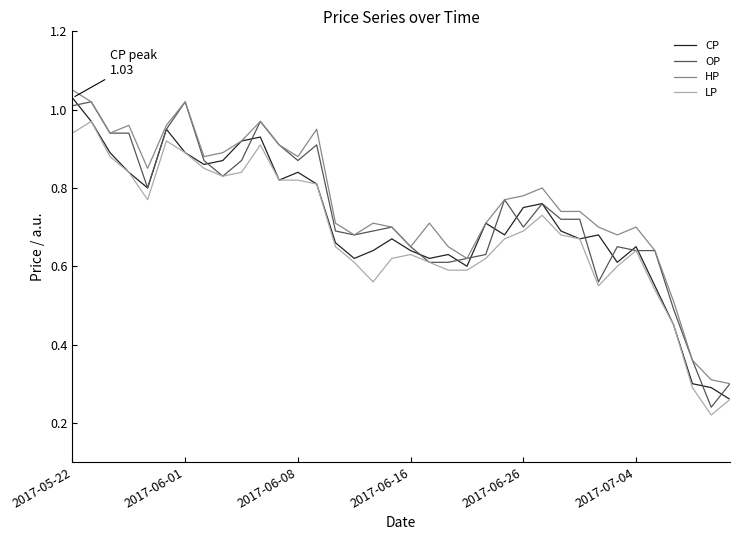

Which series has the largest range (max minus min)?

OP